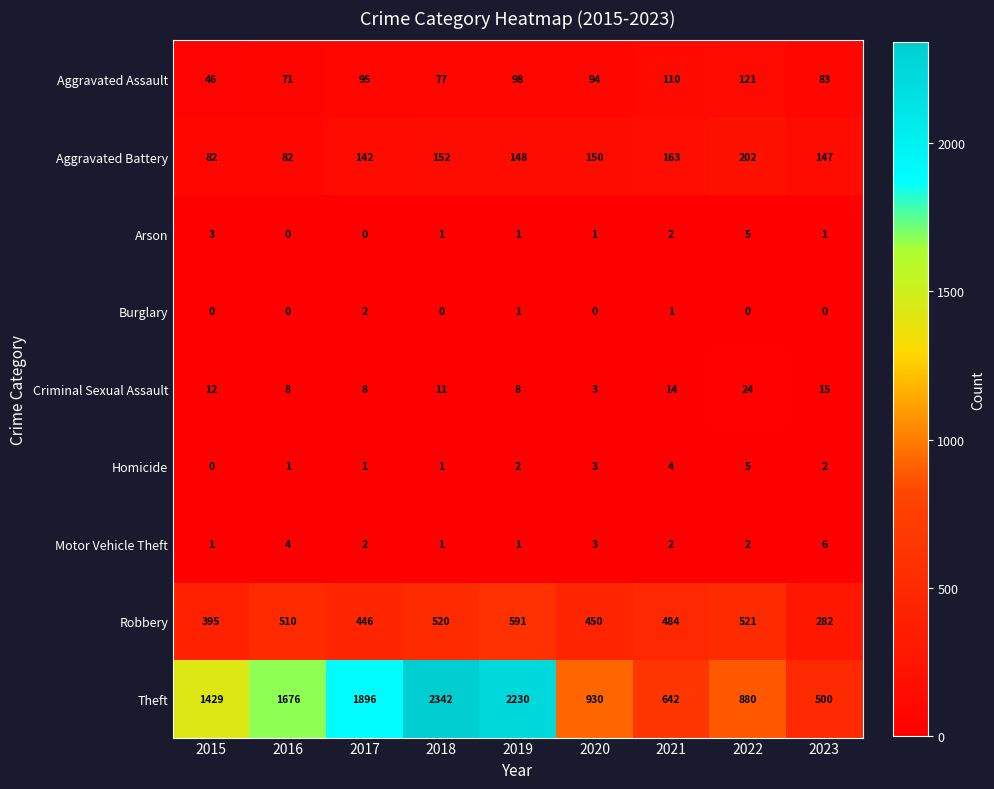

The value of Robbery at 2021 is 255. True or false?

False